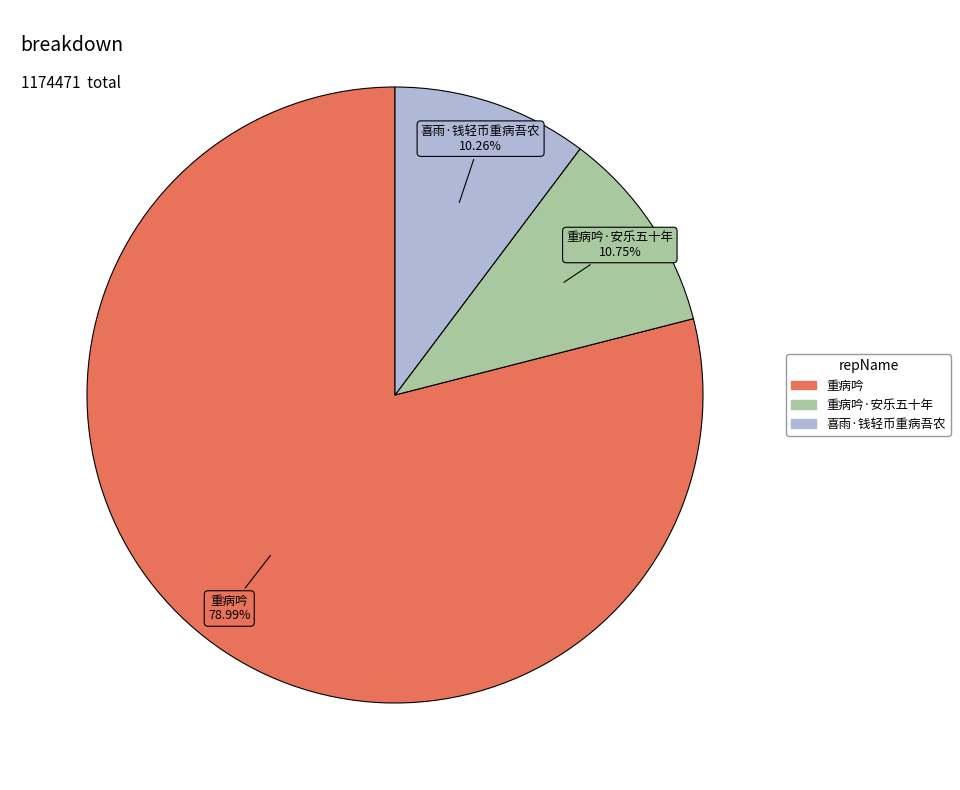

Is there any slice that represents more than half of the pie?

Yes